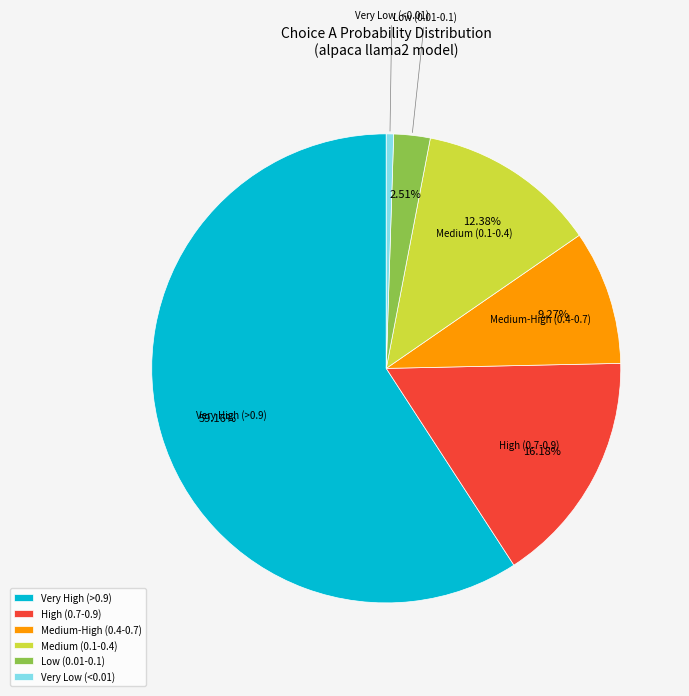

Rank the categories by value from highest to lowest.

Very High (>0.9), High (0.7-0.9), Medium (0.1-0.4), Medium-High (0.4-0.7), Low (0.01-0.1), Very Low (<0.01)